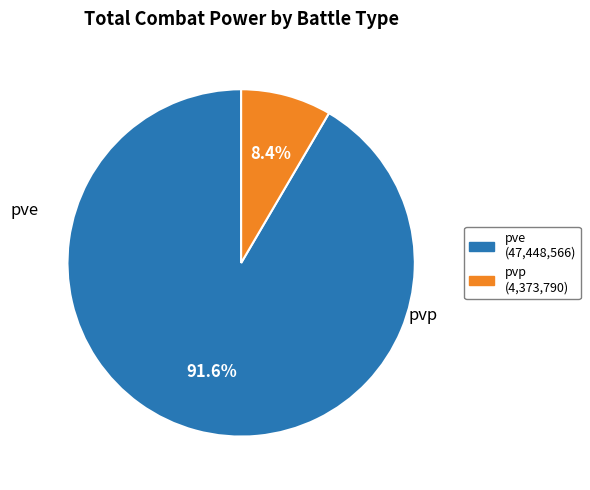

To the nearest percent, what portion does pve represent?

92%